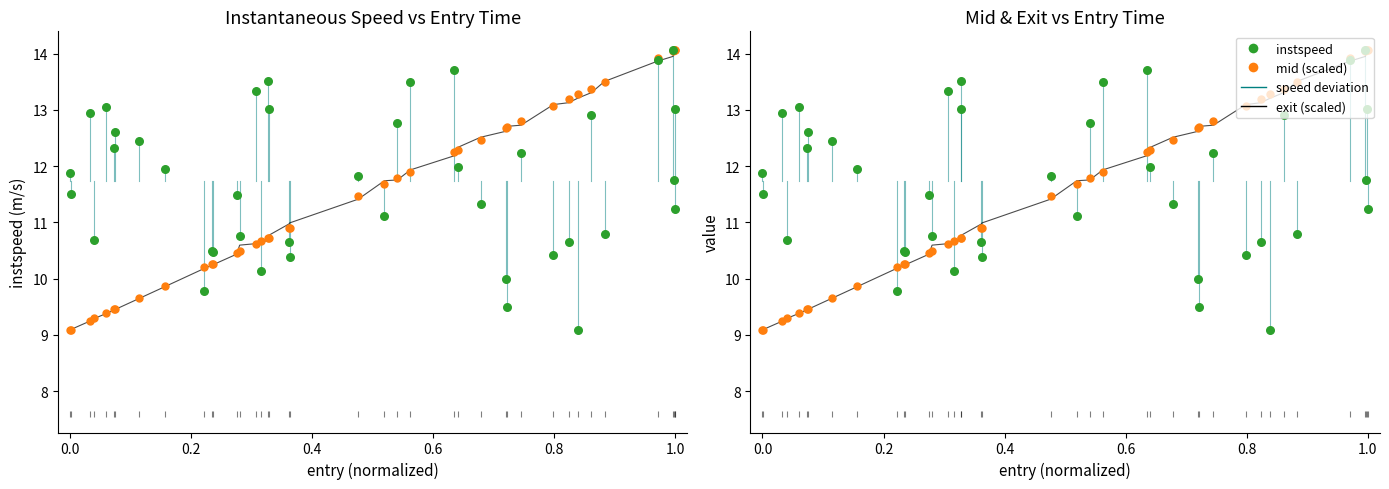

At how many categories does at least one series exceed 12?

26